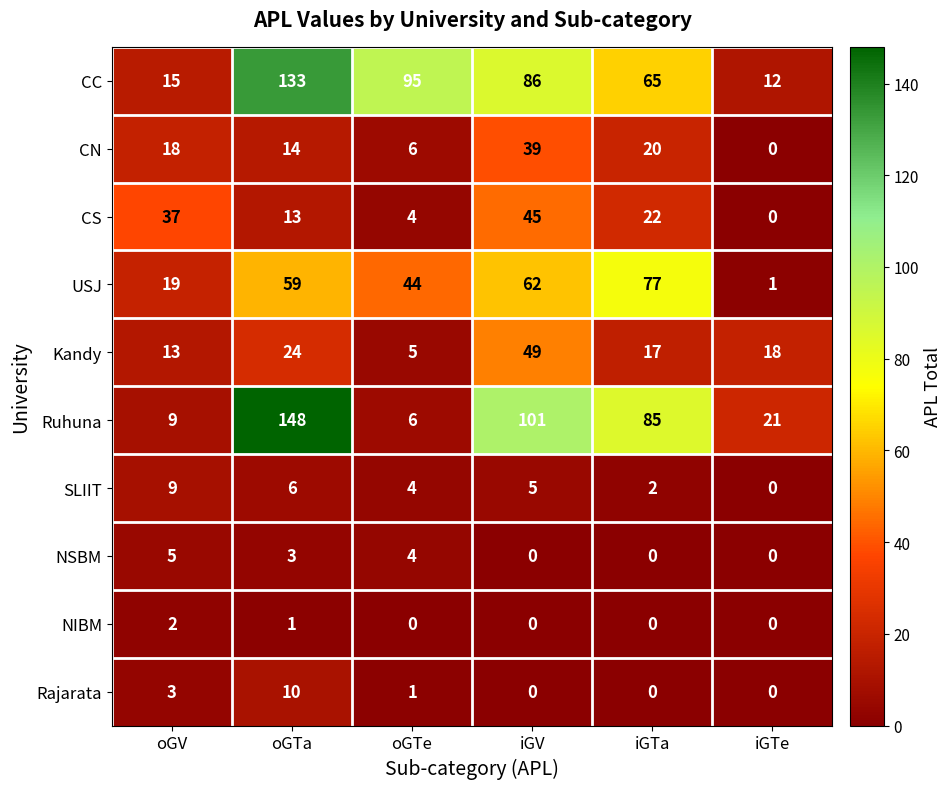

At which label is Ruhuna closest to 77?

iGTa